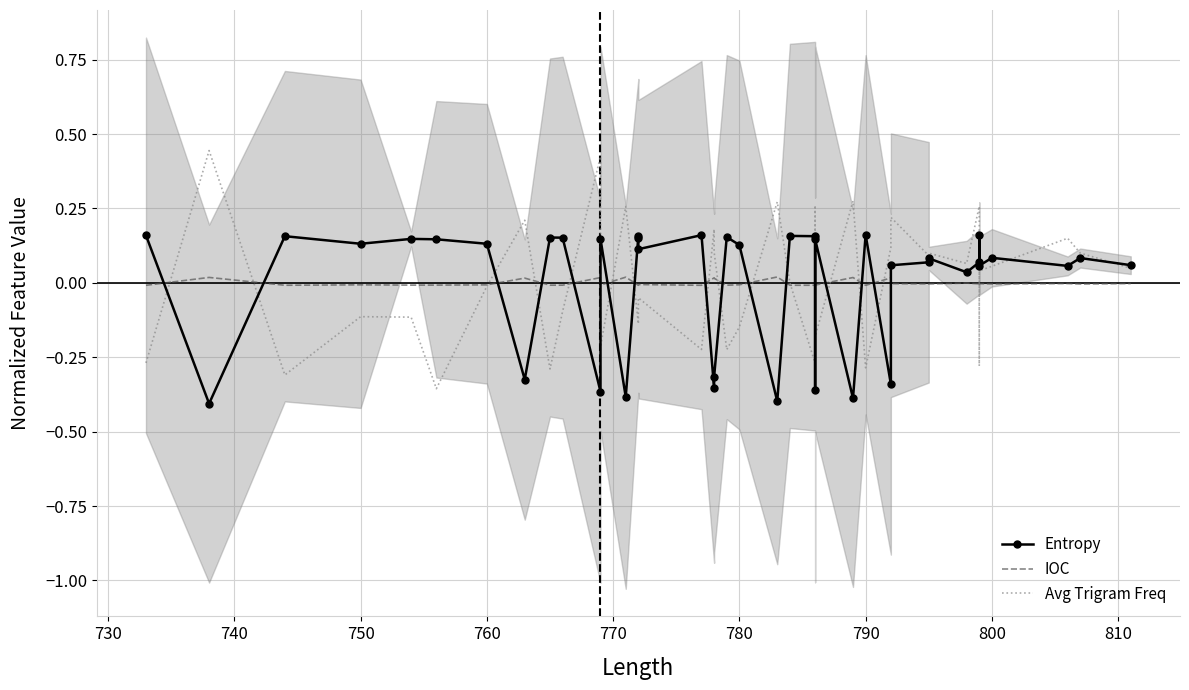

What is the highest value of the Entropy series?

0.2